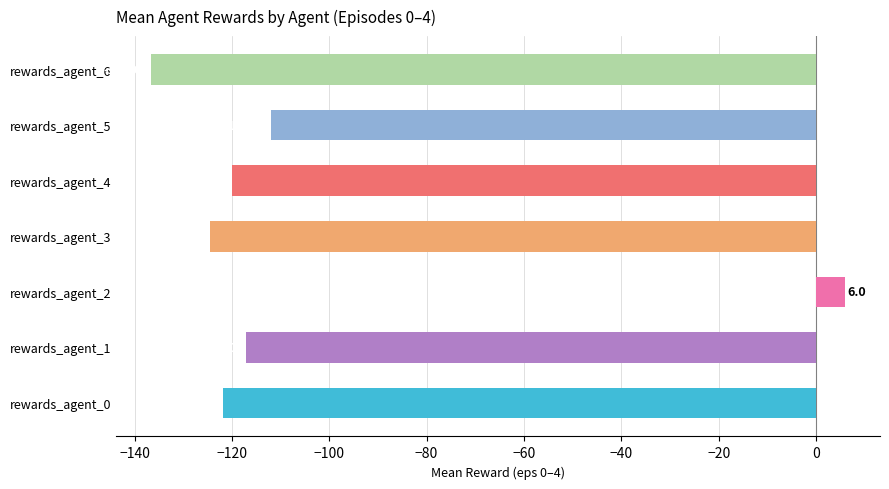

How many data points does each series have?

7